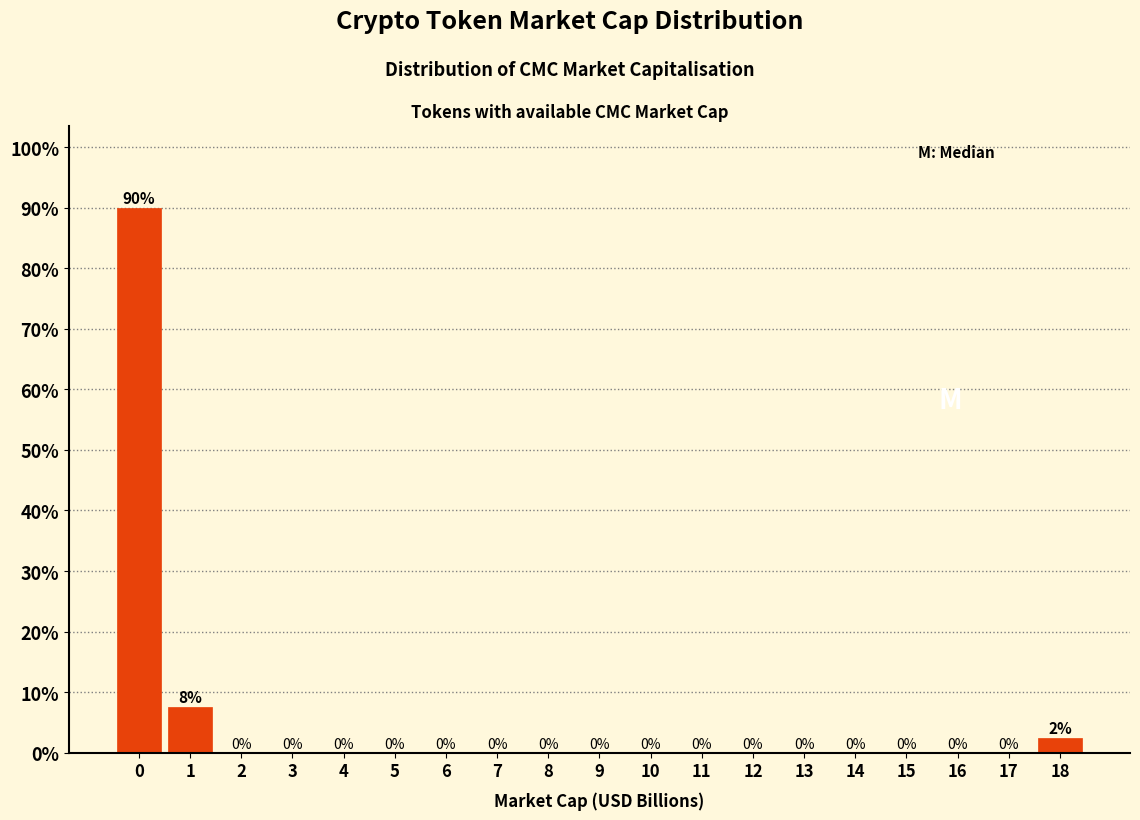

What is the greatest value displayed?

90.0